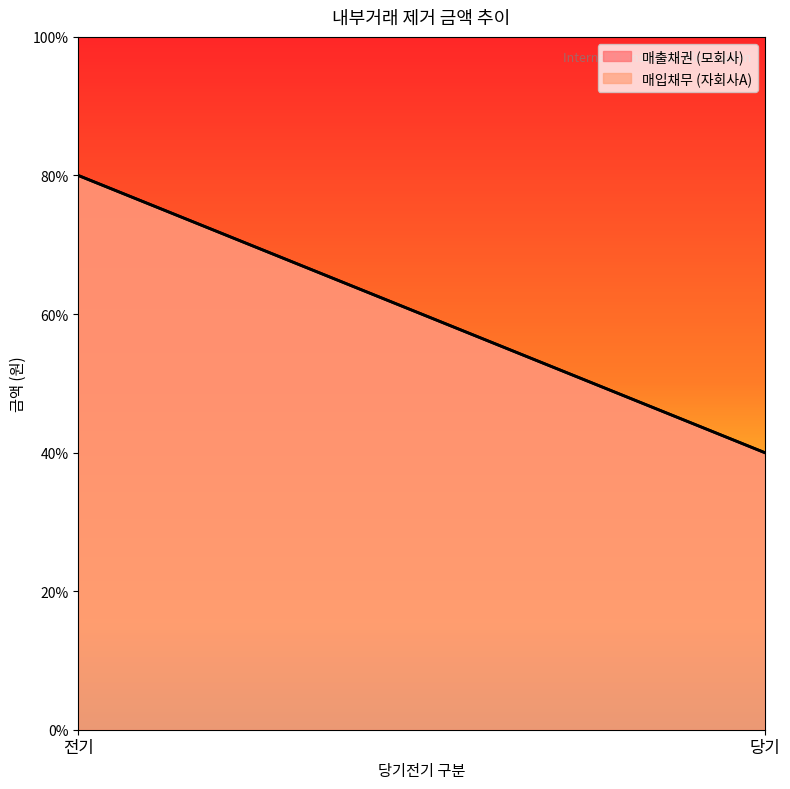

List the series in order of their peak value, highest first.

매출채권 (모회사), 매입채무 (자회사A)